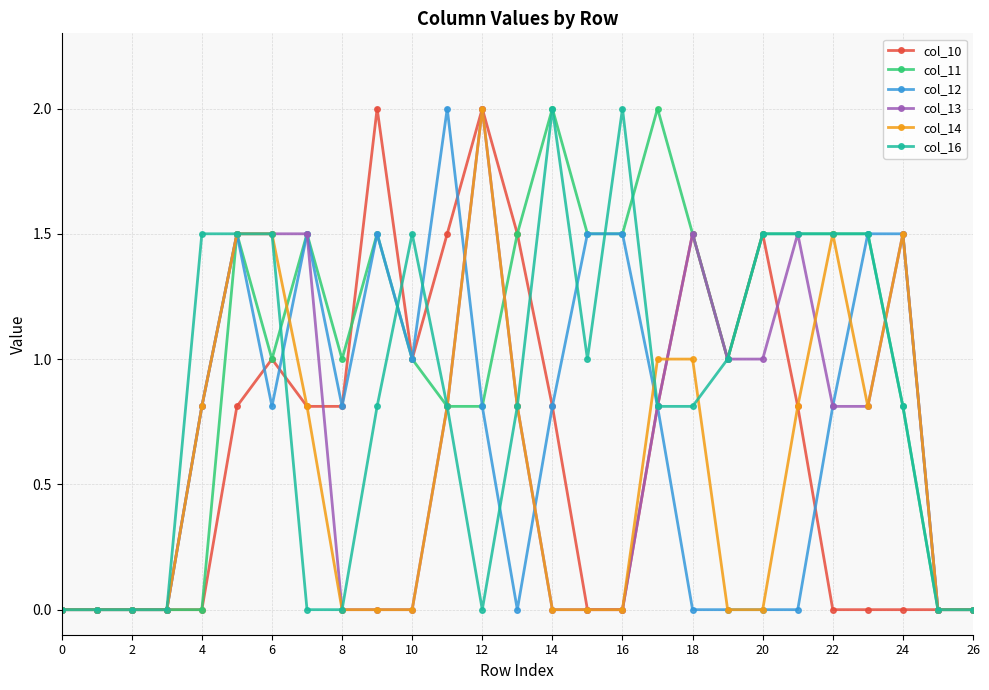

What are all the series names shown in the legend?

col_10, col_11, col_12, col_13, col_14, col_16